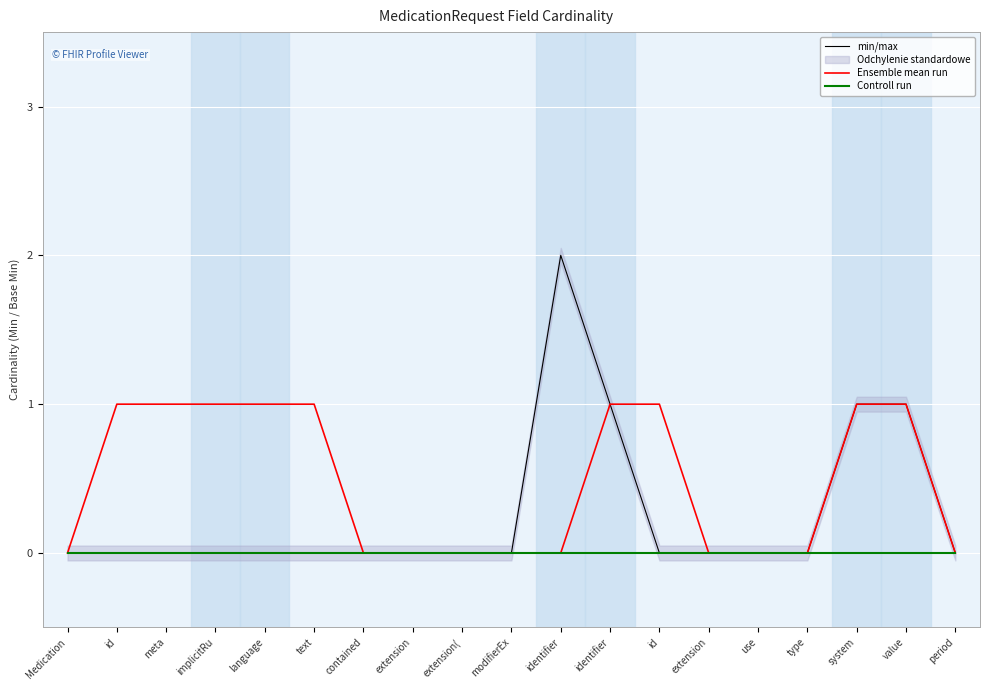

At which label does min/max reach its minimum?

Medication